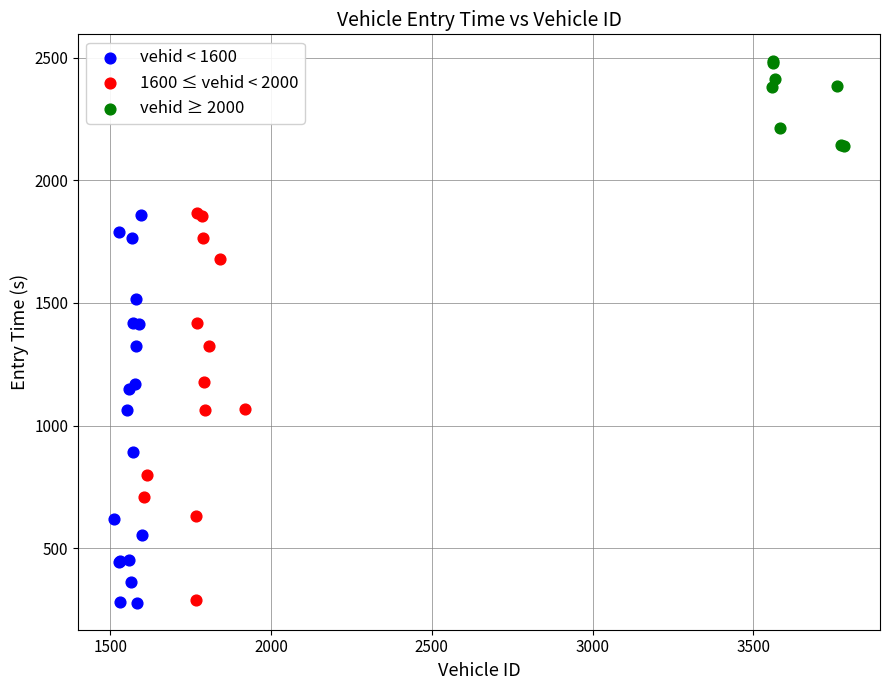

Which series contains the highest Y value?

vehid ≥ 2000